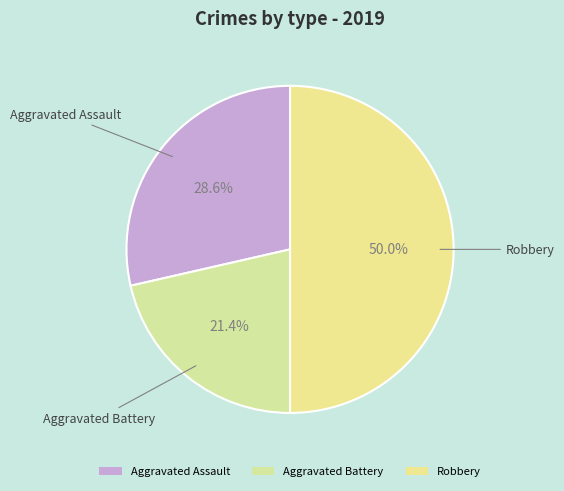

Which has a higher value, Robbery or Aggravated Assault?

Robbery